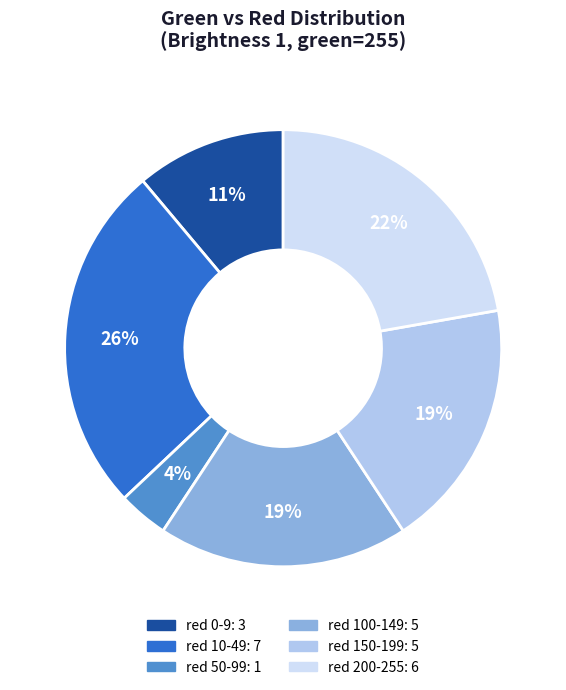

To the nearest percent, what is the average slice percentage?

17%